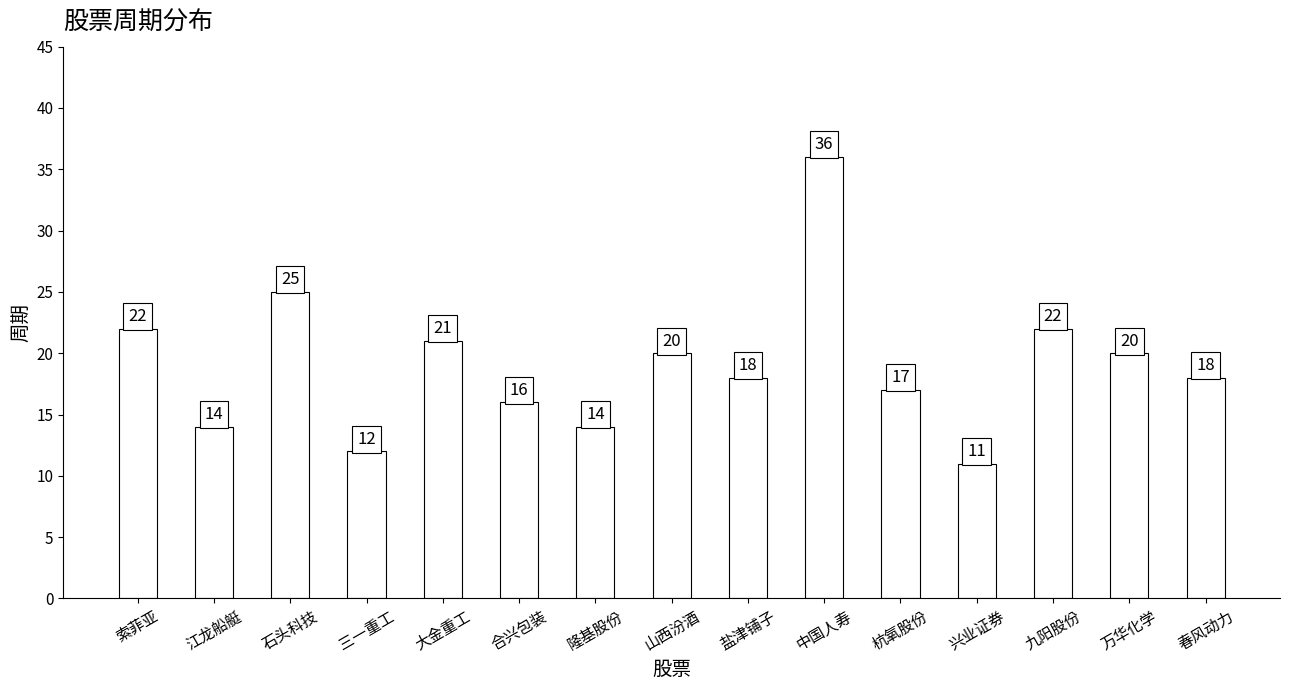

Approximately how many times larger is the value at 隆基股份 compared to 三一重工?

1.2